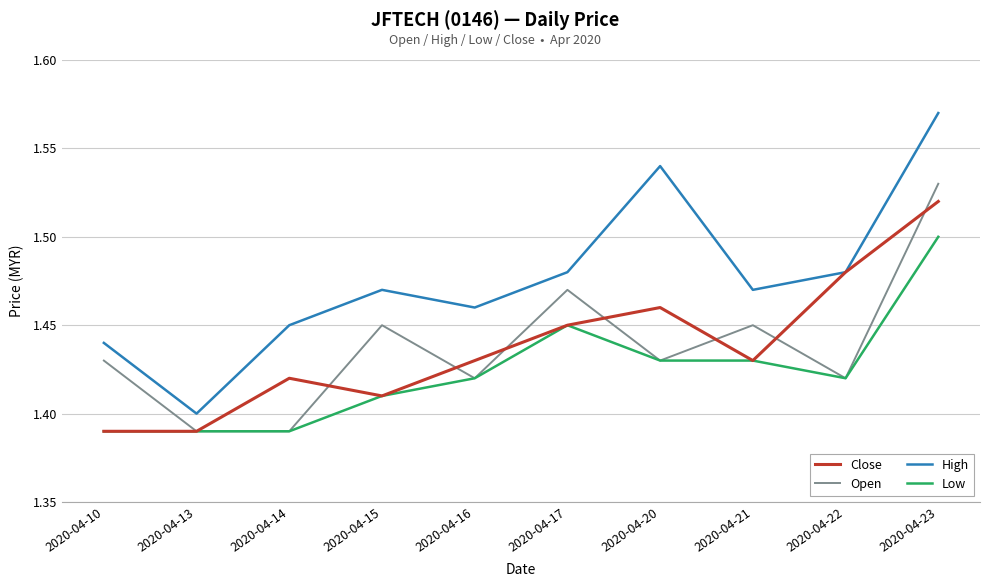

Is it true that High equals 1.5 at 2020-04-15?

True